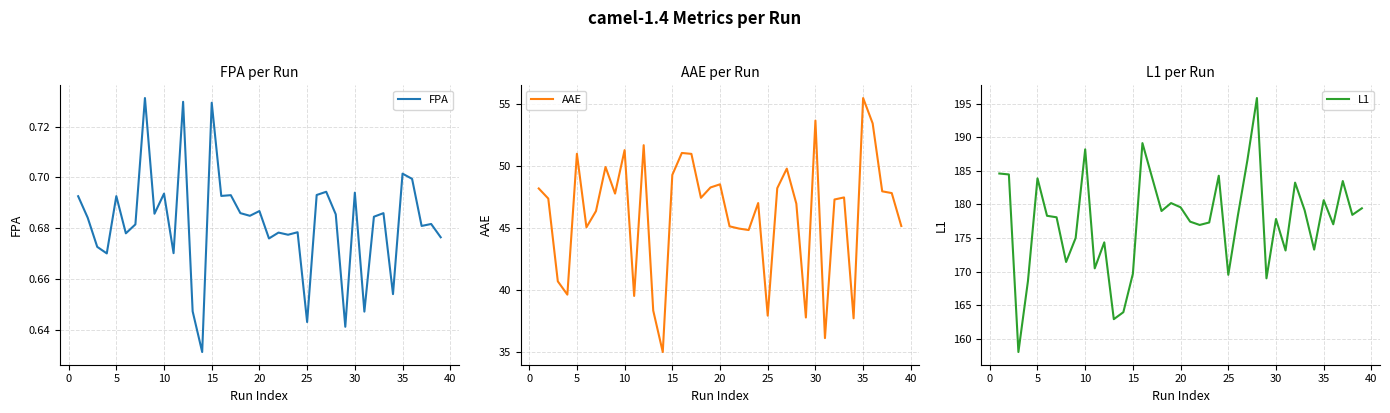

How many interior local peaks does the AAE series have?

11